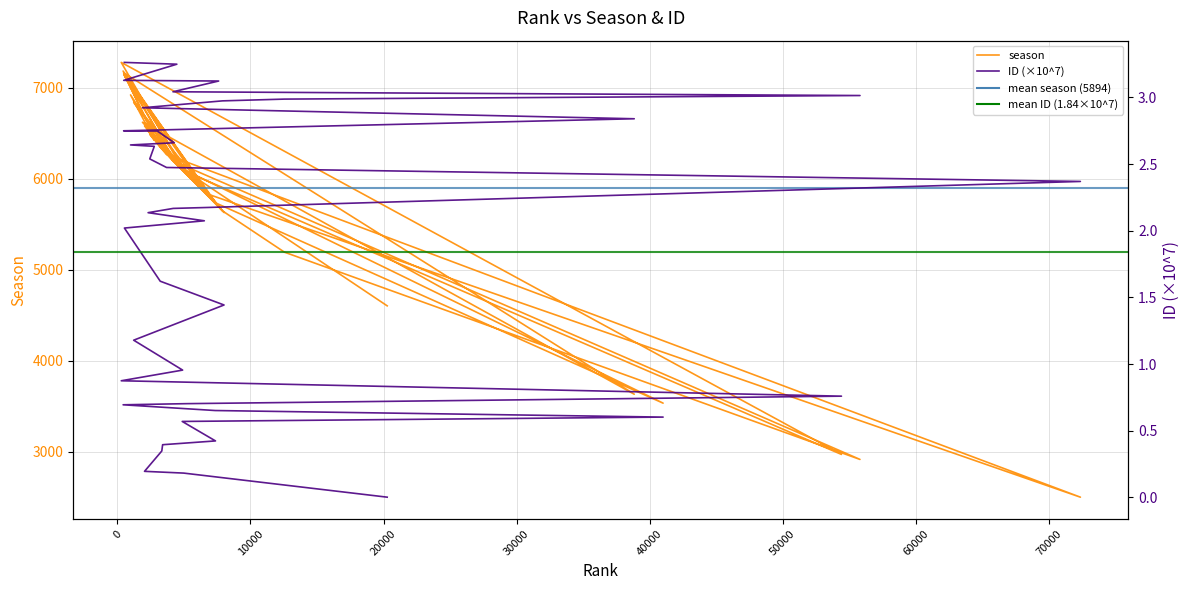

The ID (scaled) series shows 2.7 at 465. True or false?

True